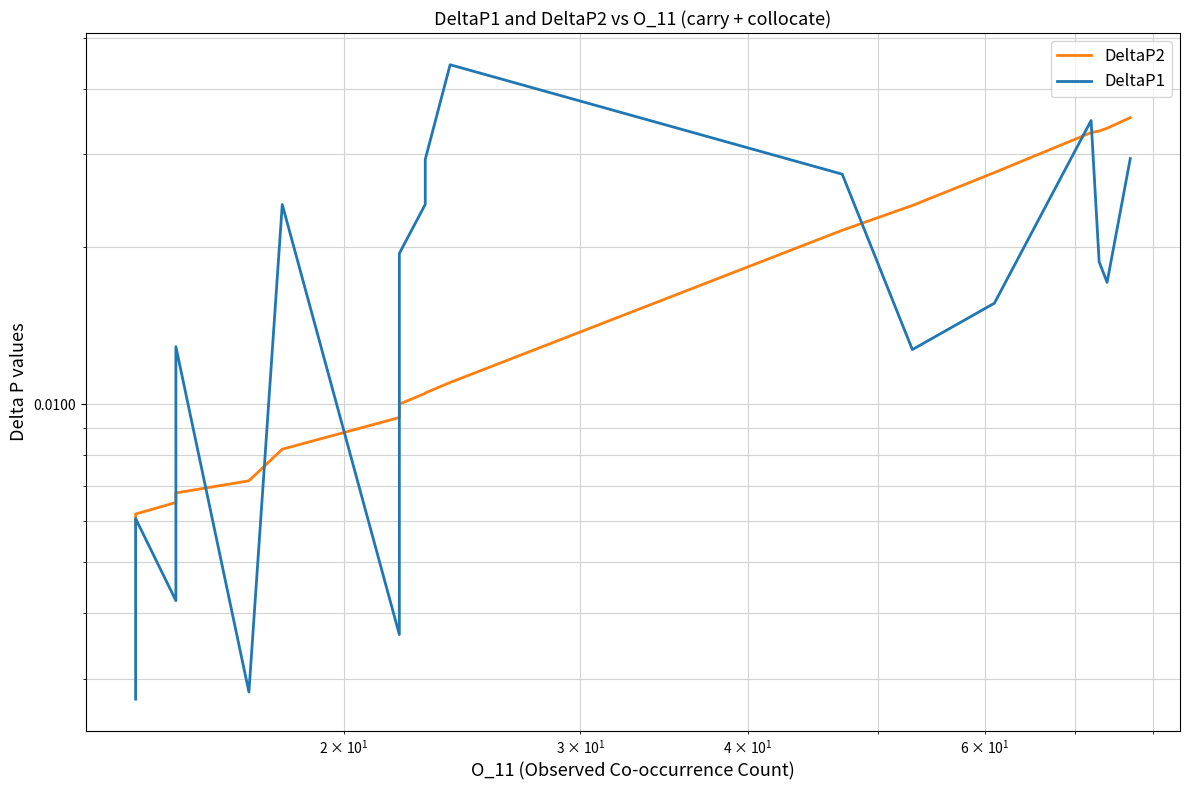

How many lines are shown in the chart?

2